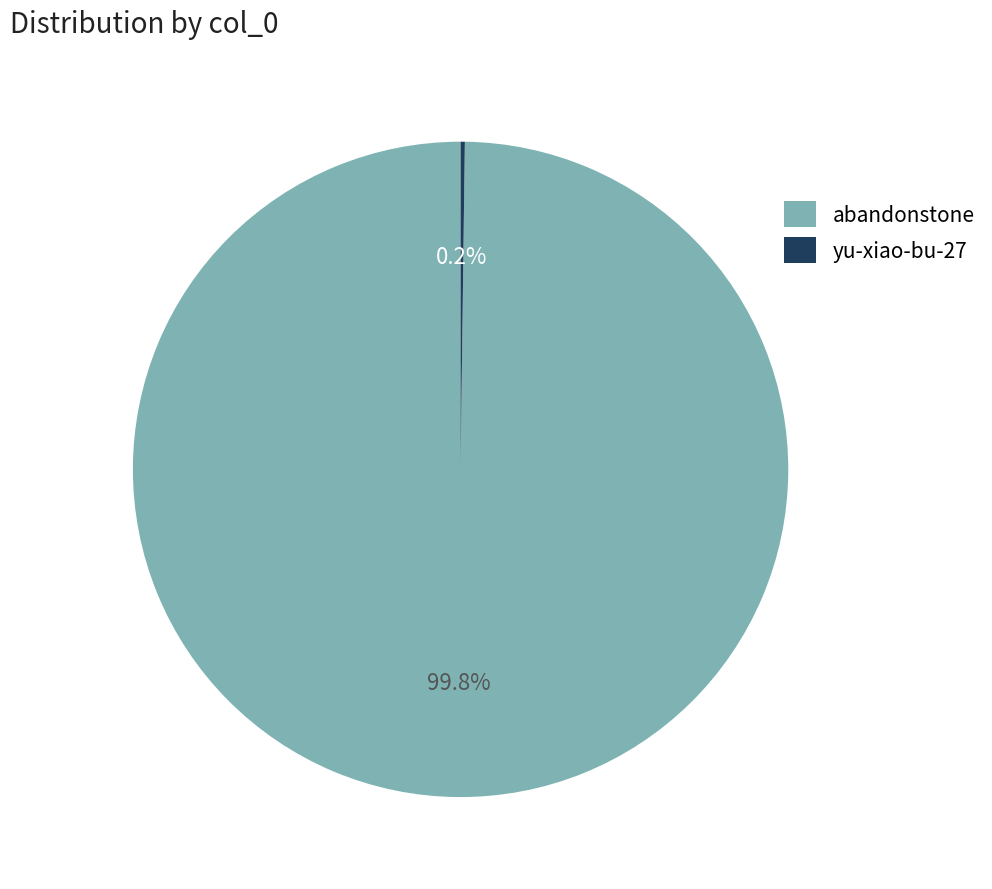

Does abandonstone represent more than half of the total?

Yes